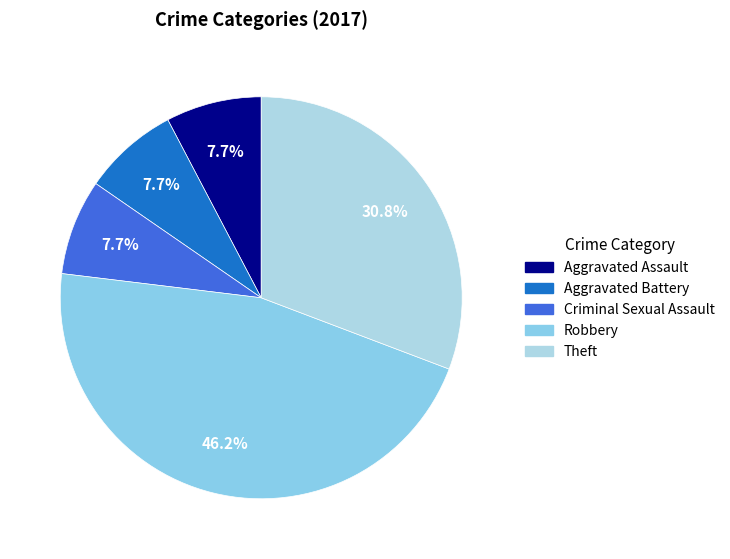

Which slice is the largest?

Robbery